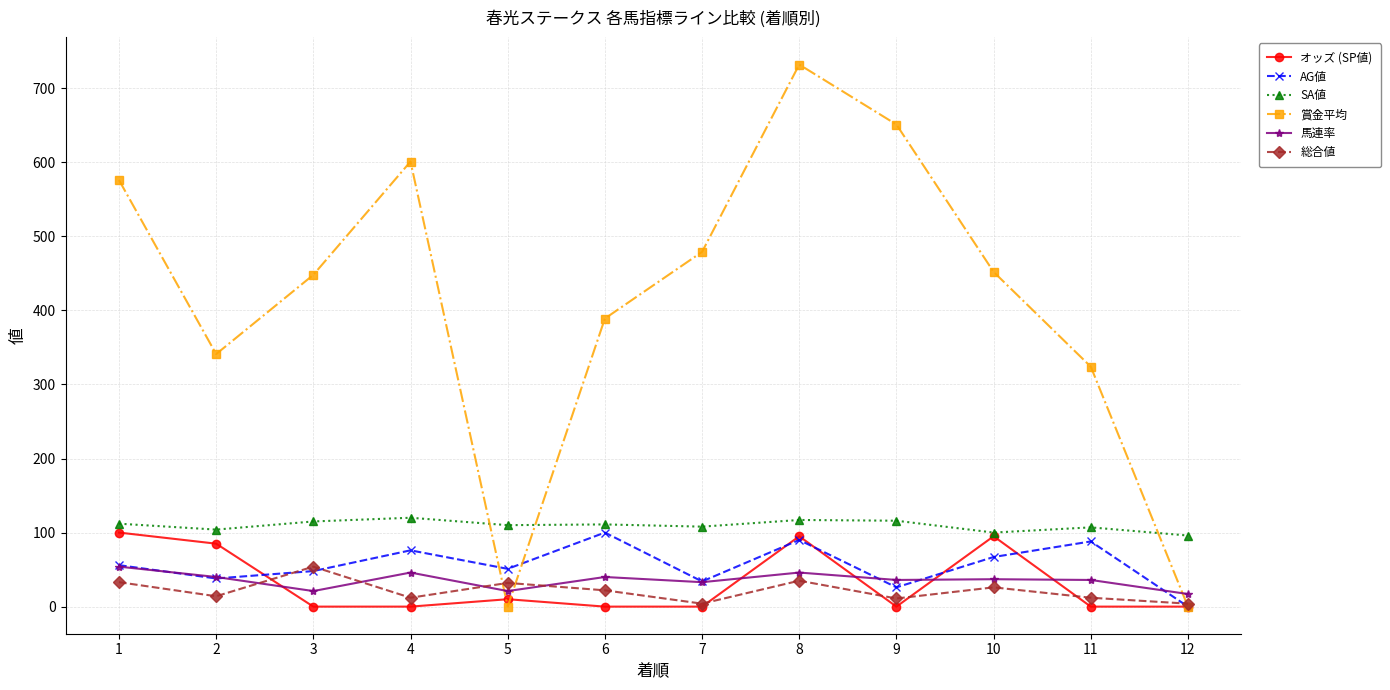

What is the difference between the highest and lowest values at 4?

601